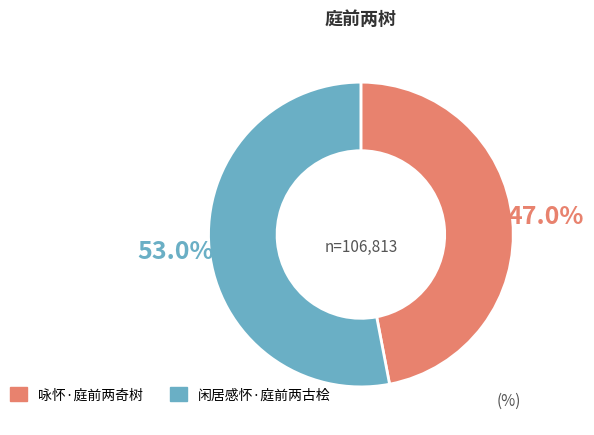

What is the ratio of the value at 咏怀·庭前两奇树 to the value at 闲居感怀·庭前两古桧?

0.9